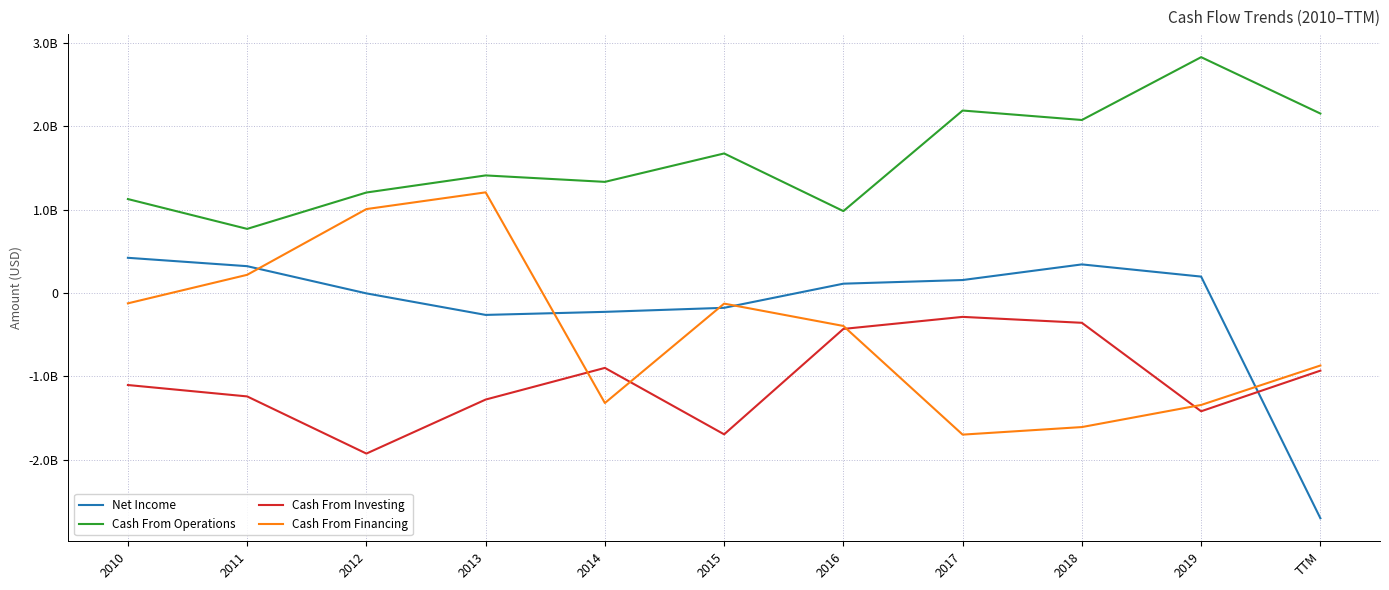

Which series has the largest total across all categories?

Cash From Operations